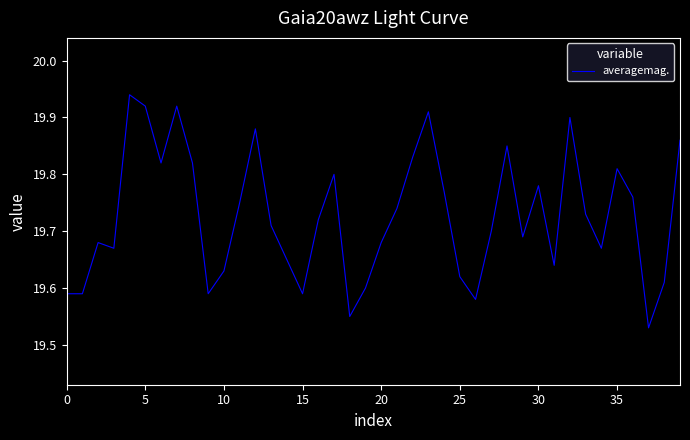

What is the difference between the maximum and minimum values?

0.4